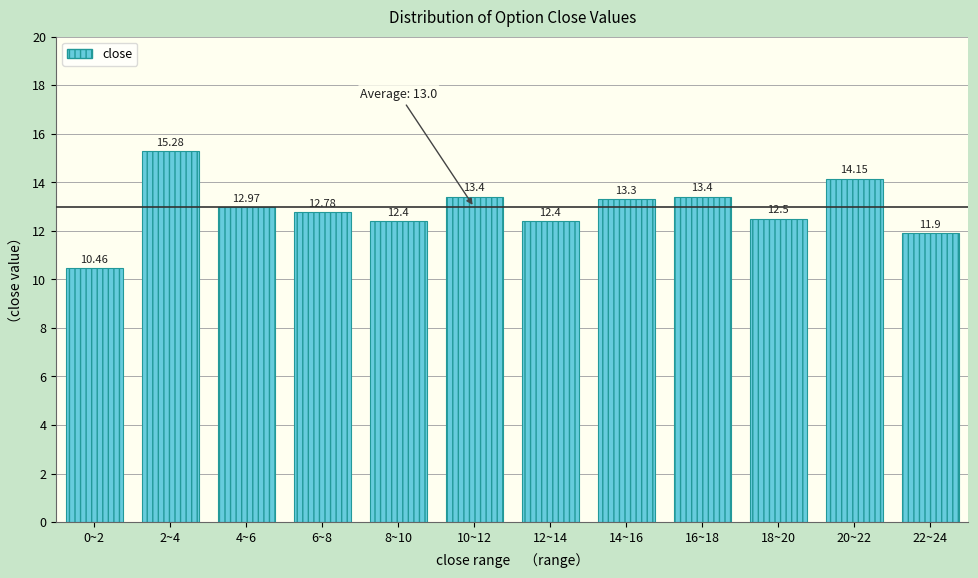

What is the change in value from 2~4 to 16~18?

-1.9